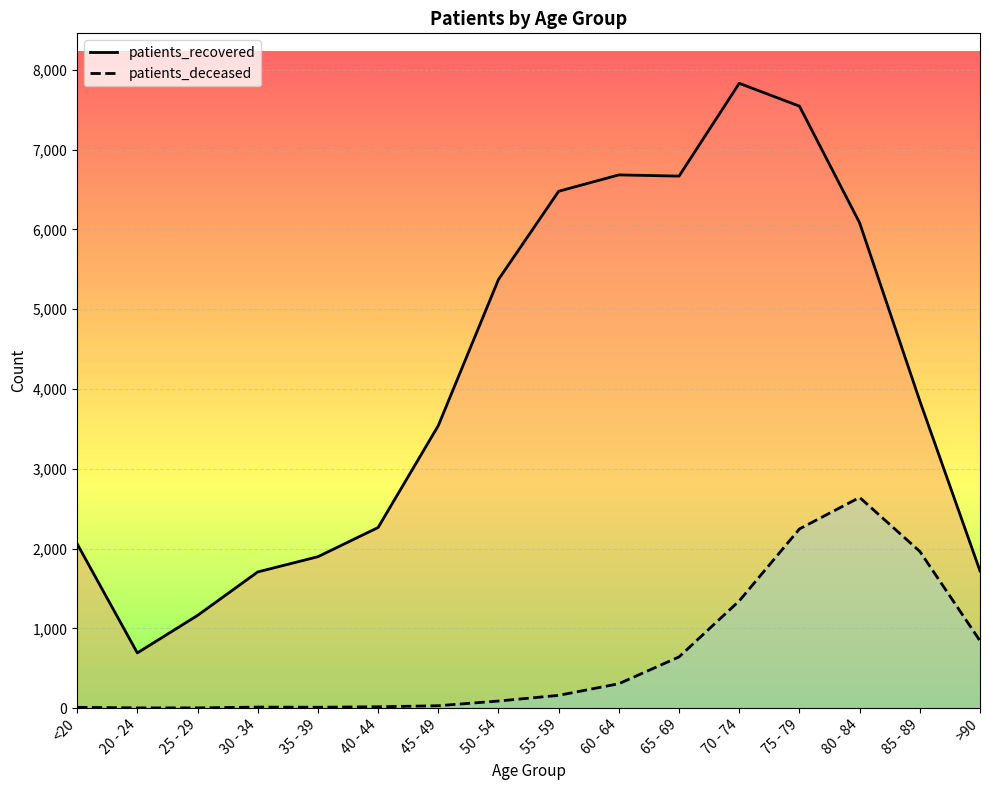

How many values in the patients_recovered series exceed 3851?

7